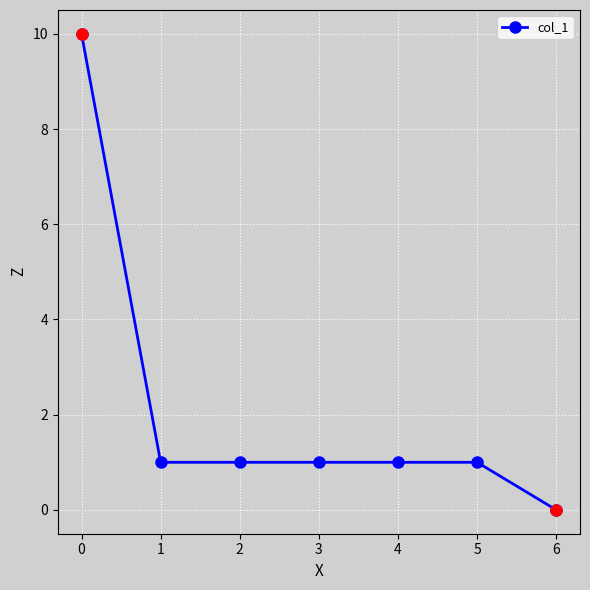

Reading left to right, list all the values displayed in this chart.

0=10	1=1	2=1	3=1	4=1	5=1	6=0